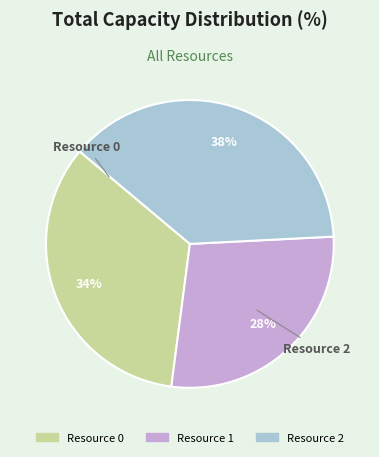

Is Resource 2 the majority of the pie?

No